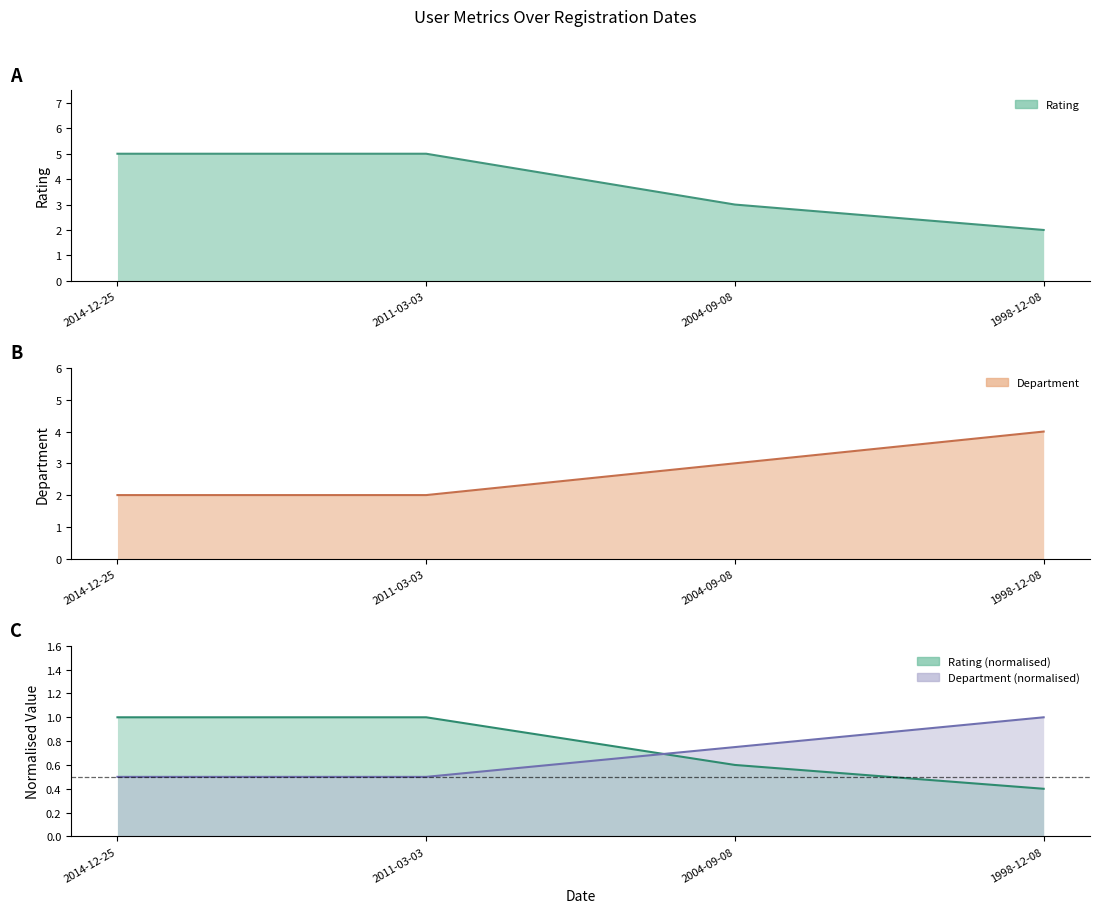

At which category is the sum across all series the highest?

2014-12-25